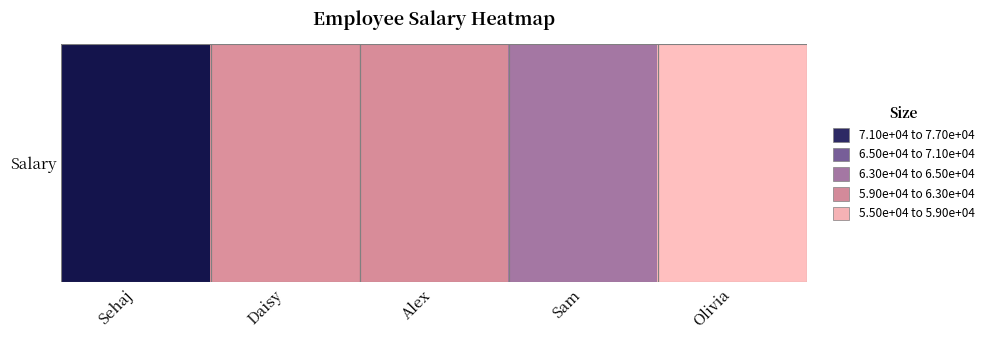

The value at Olivia is 94015. True or false?

False